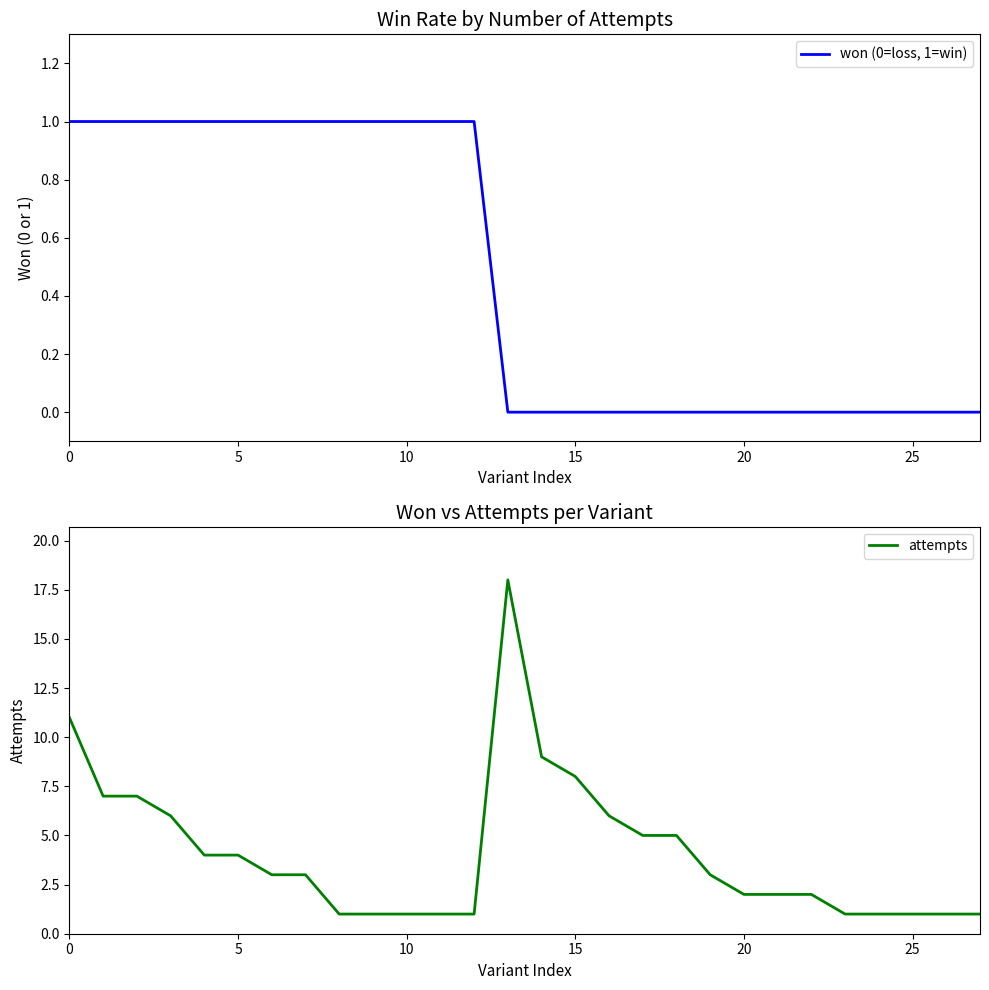

What is the highest value of the attempts series?

18